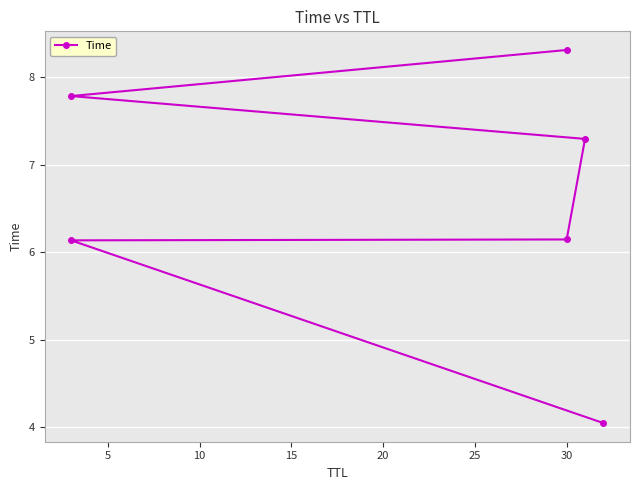

What is the value of the 6th point from the left?

8.3